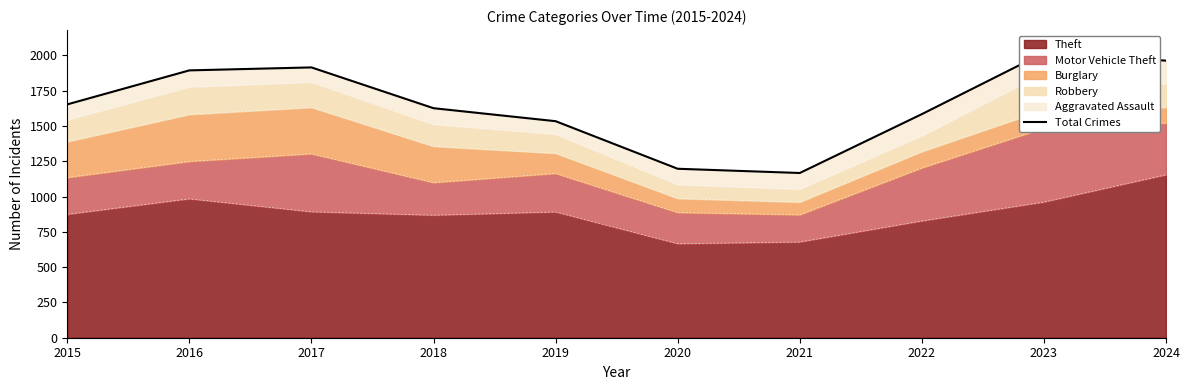

List the labels in order of value, smallest first.

2021, 2020, 2019, 2022, 2018, 2015, 2016, 2017, 2024, 2023